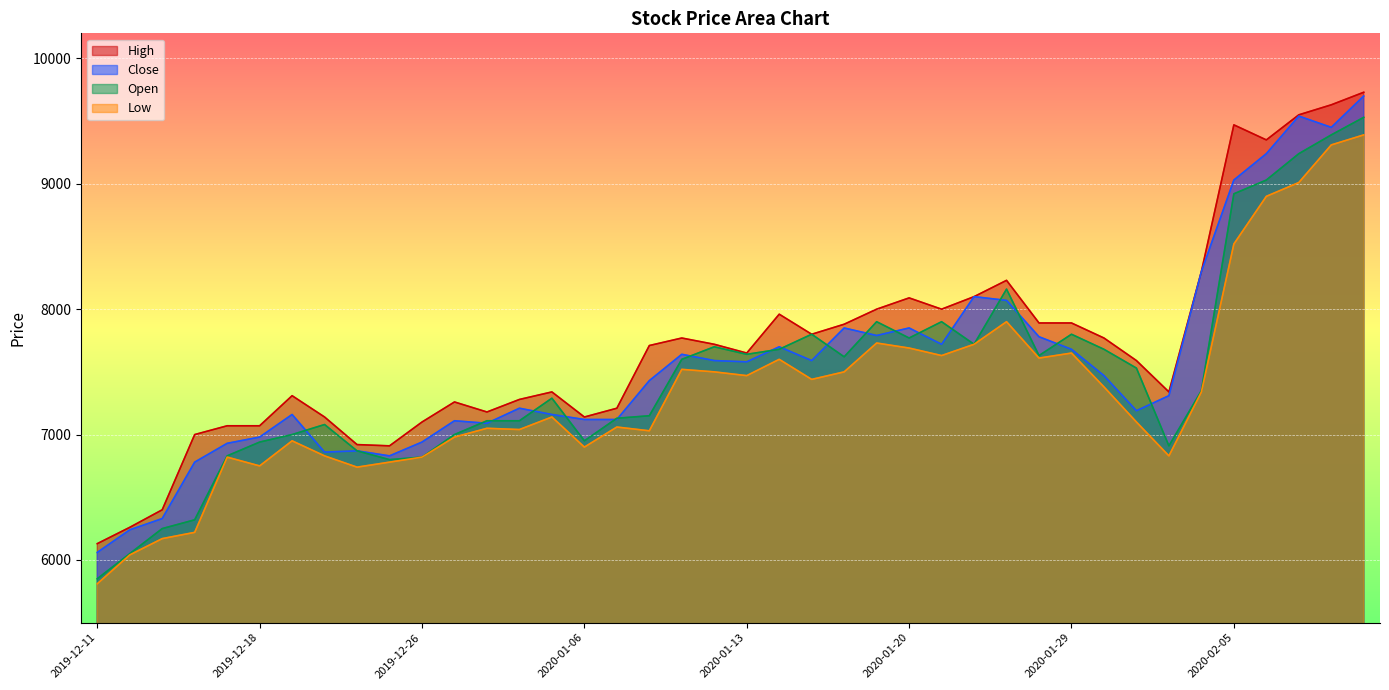

List the series in order of their peak value, lowest first.

Low, Open, Close, High